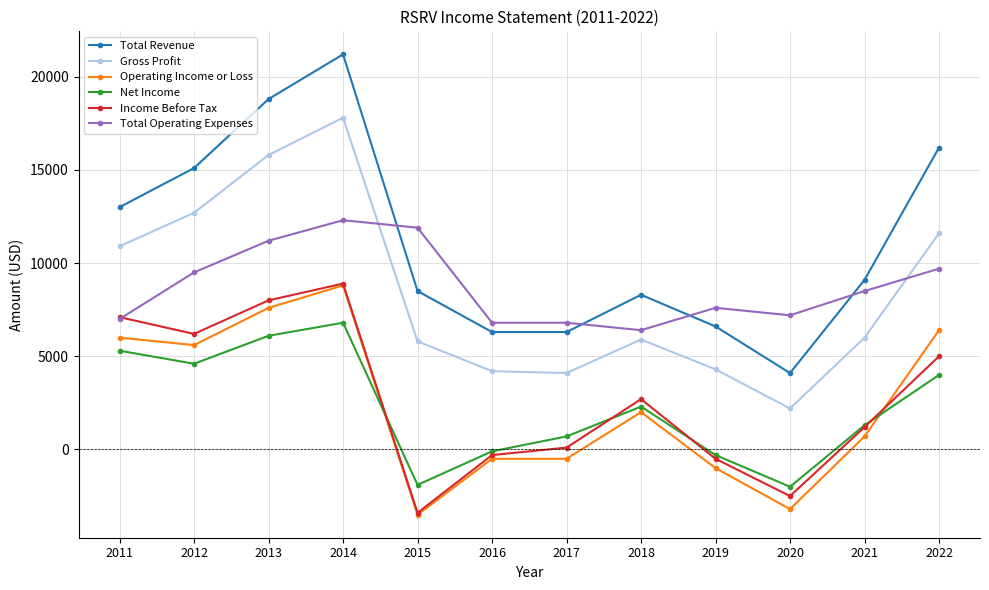

True or false: Total Revenue and Gross Profit cross at least once.

False